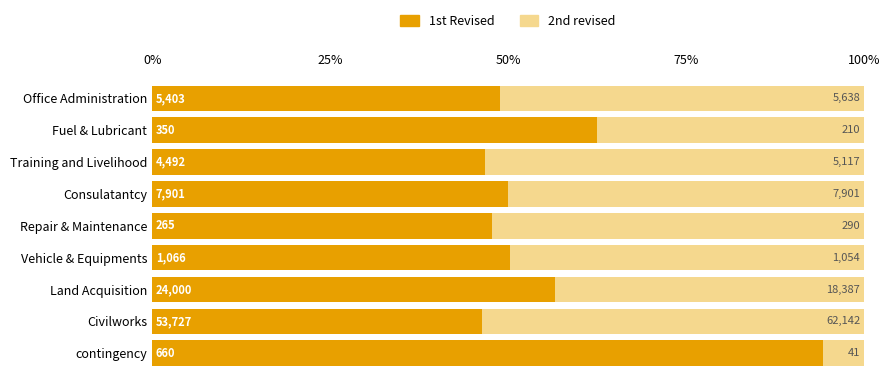

What is the label of the 7th bar from the right?

Training and Livelihood